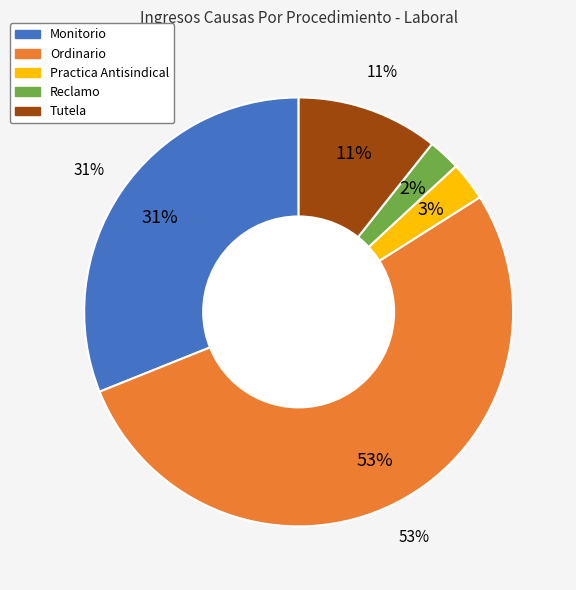

Is there a majority slice in this chart?

Yes